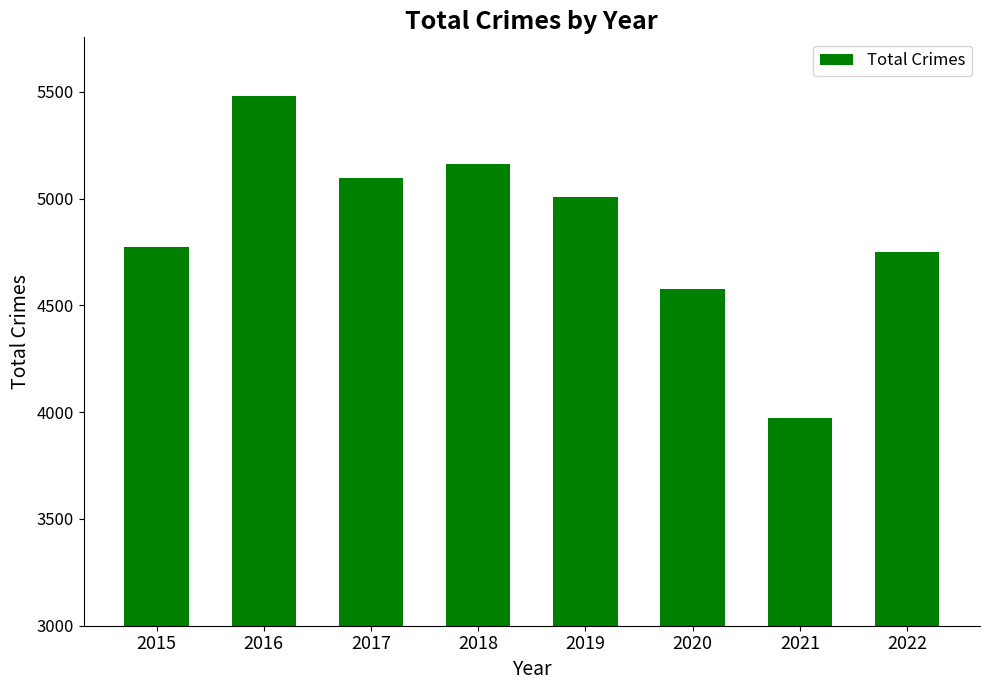

What is the difference between the maximum and minimum values?

1510